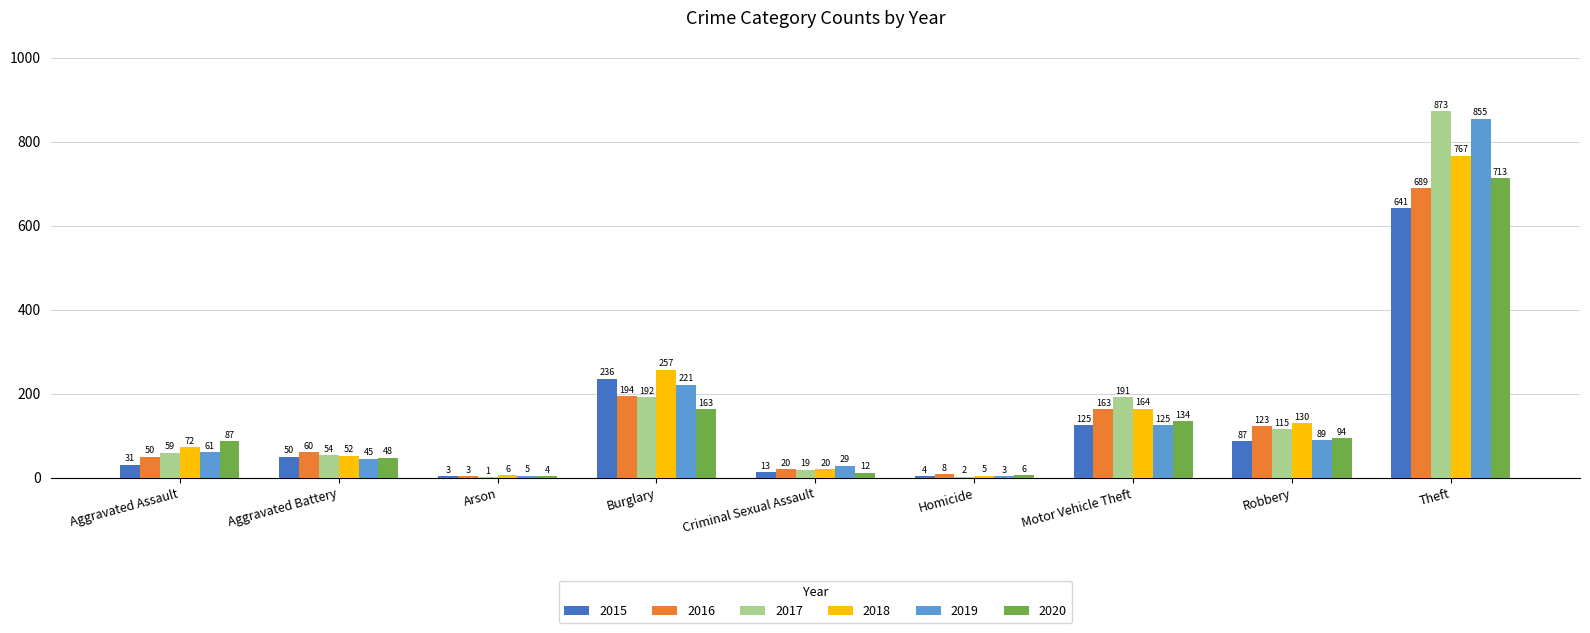

What is the sum of all 2015 values?

1190